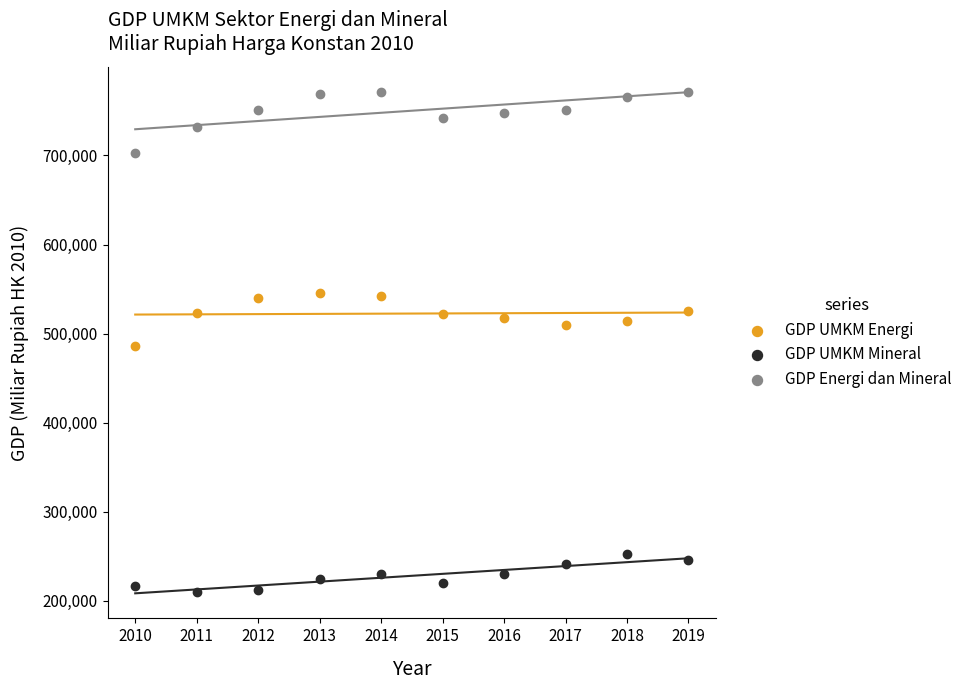

Which series contains the highest Y value?

GDP Energi dan Mineral